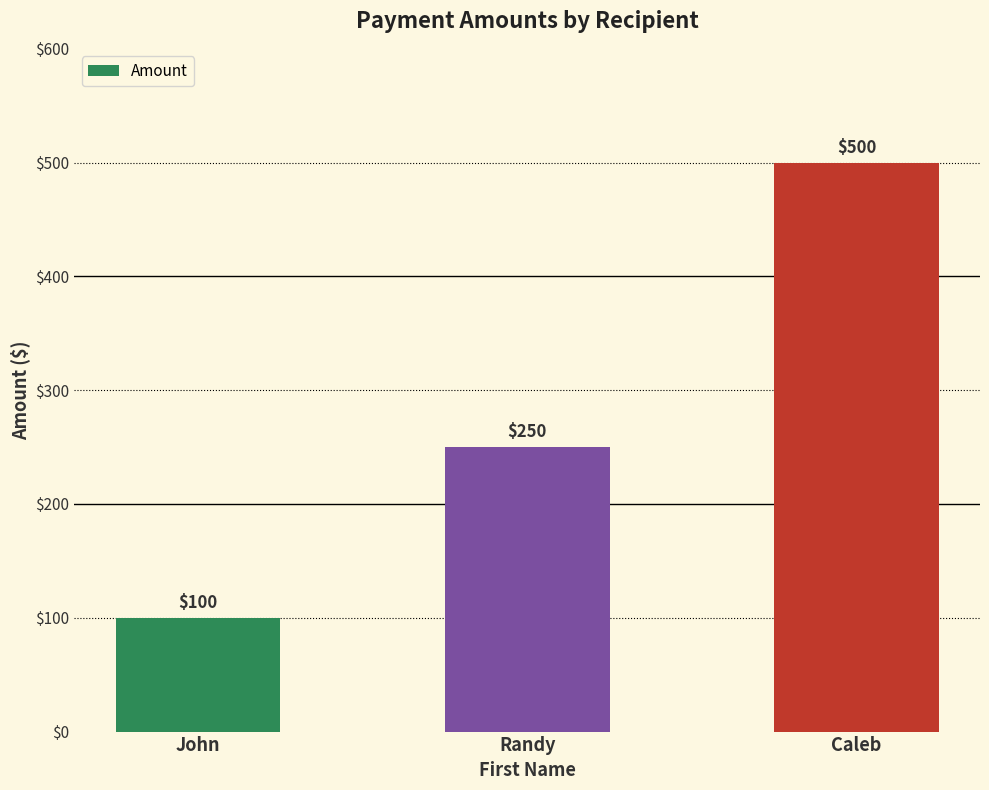

What is the sum of the values at Caleb and Randy?

750